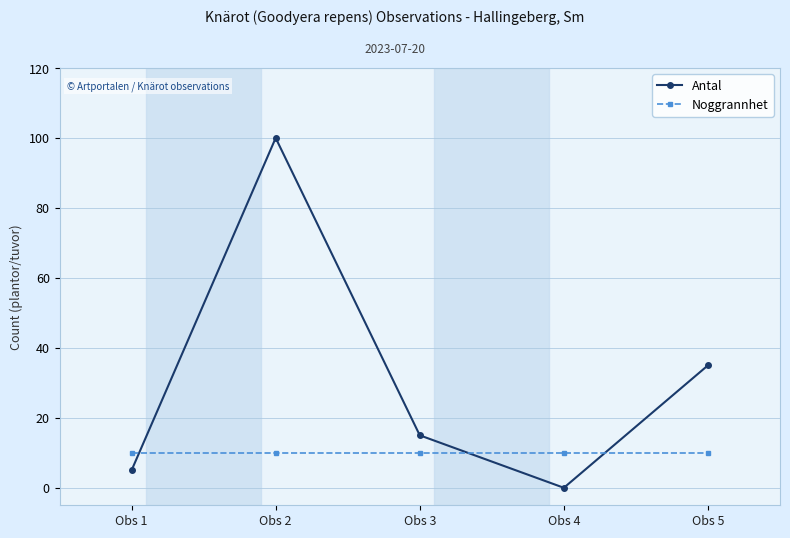

True or false: Antal has more than 2 interior local peaks.

False